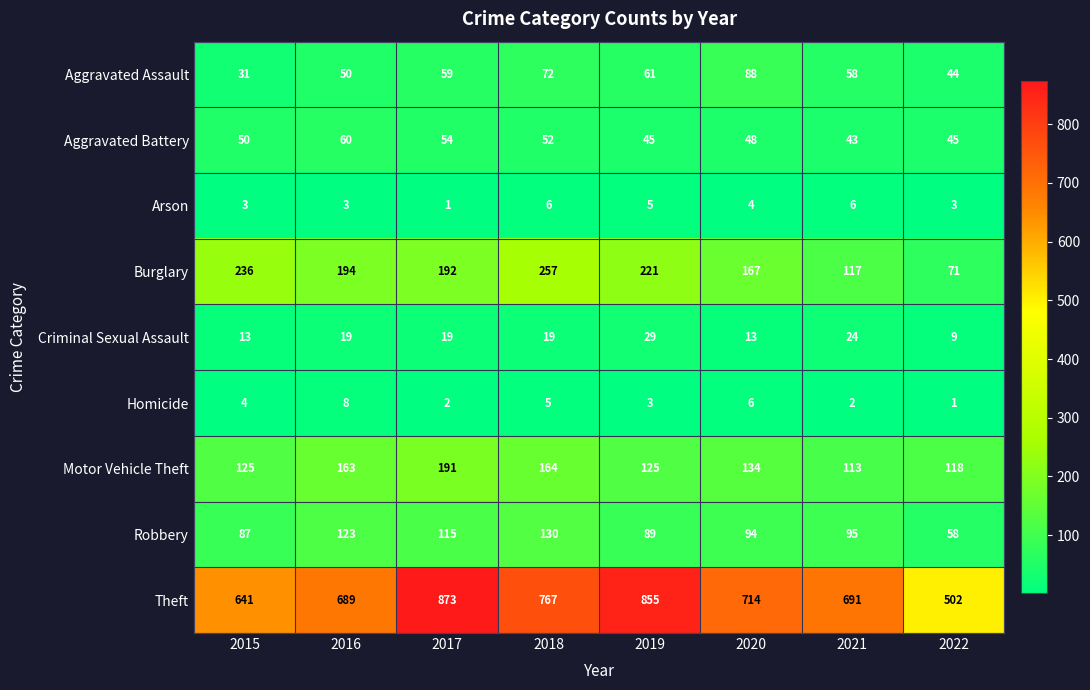

Is it true that Robbery equals 123 at 2016?

True